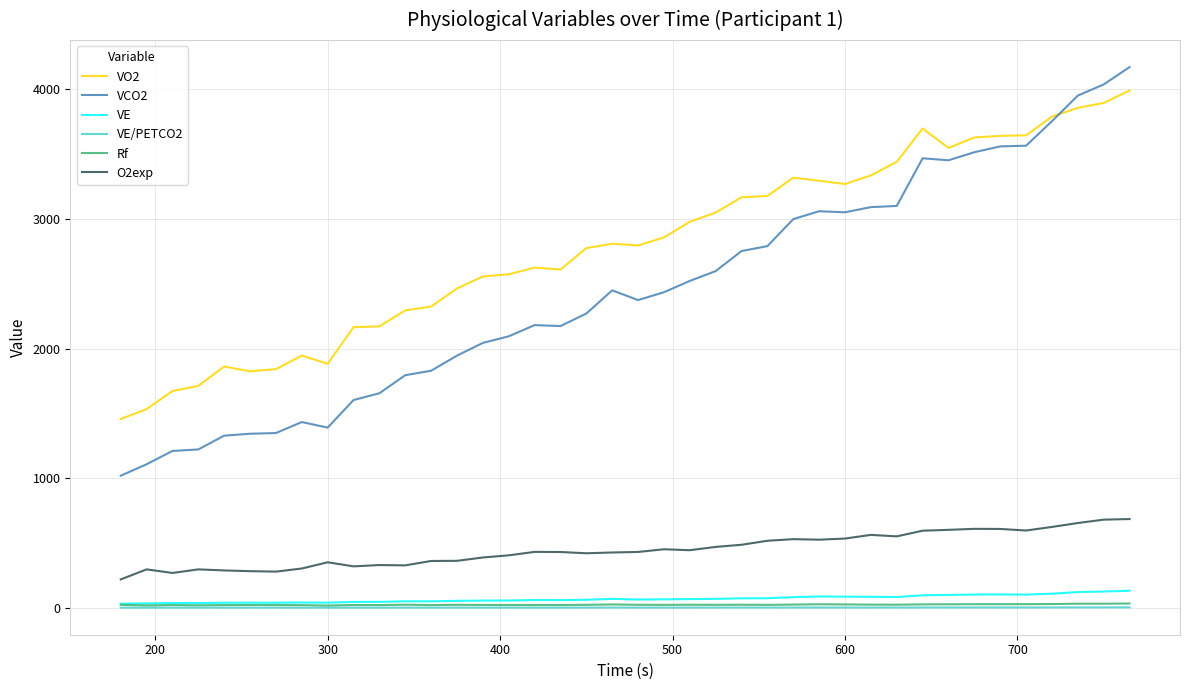

What is the minimum value for O2exp?

218.9